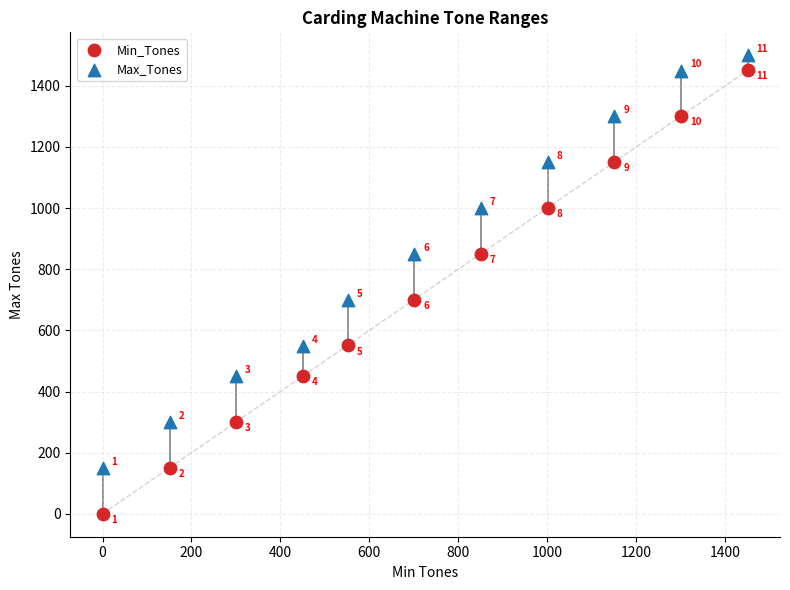

What are all the series names shown in the legend?

Min_Tones, Max_Tones